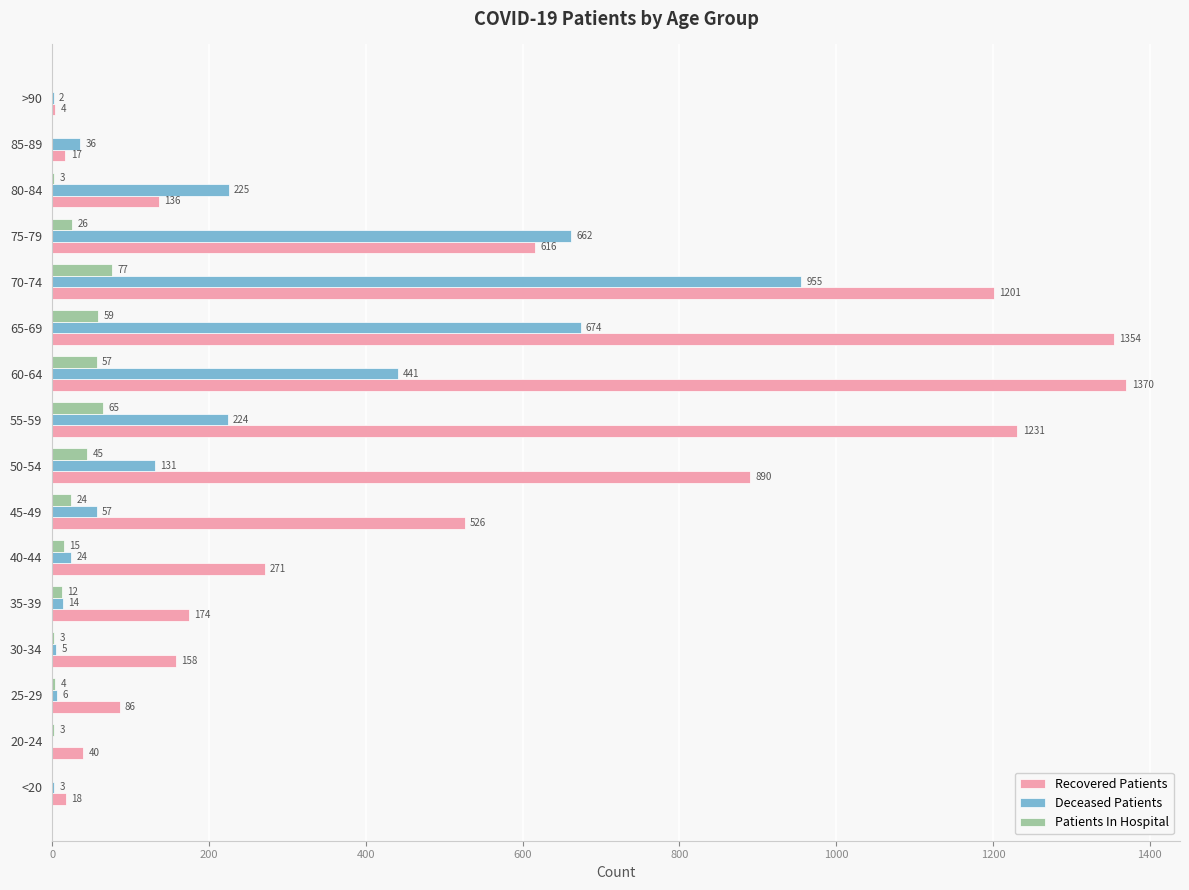

At which category is the sum across all series the highest?

70-74